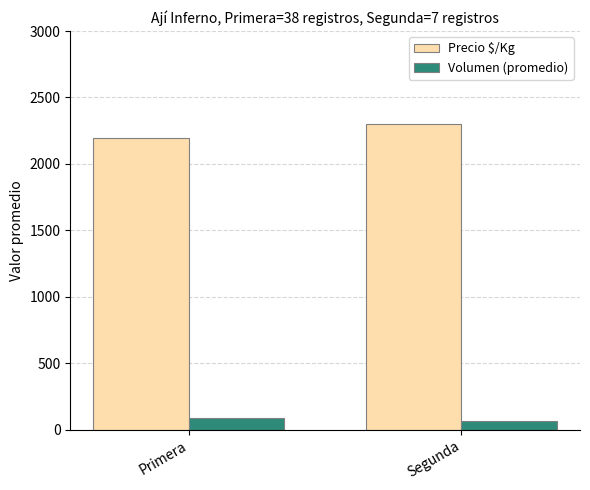

What are all the series names shown in the legend?

Precio $/Kg, Volumen (promedio)